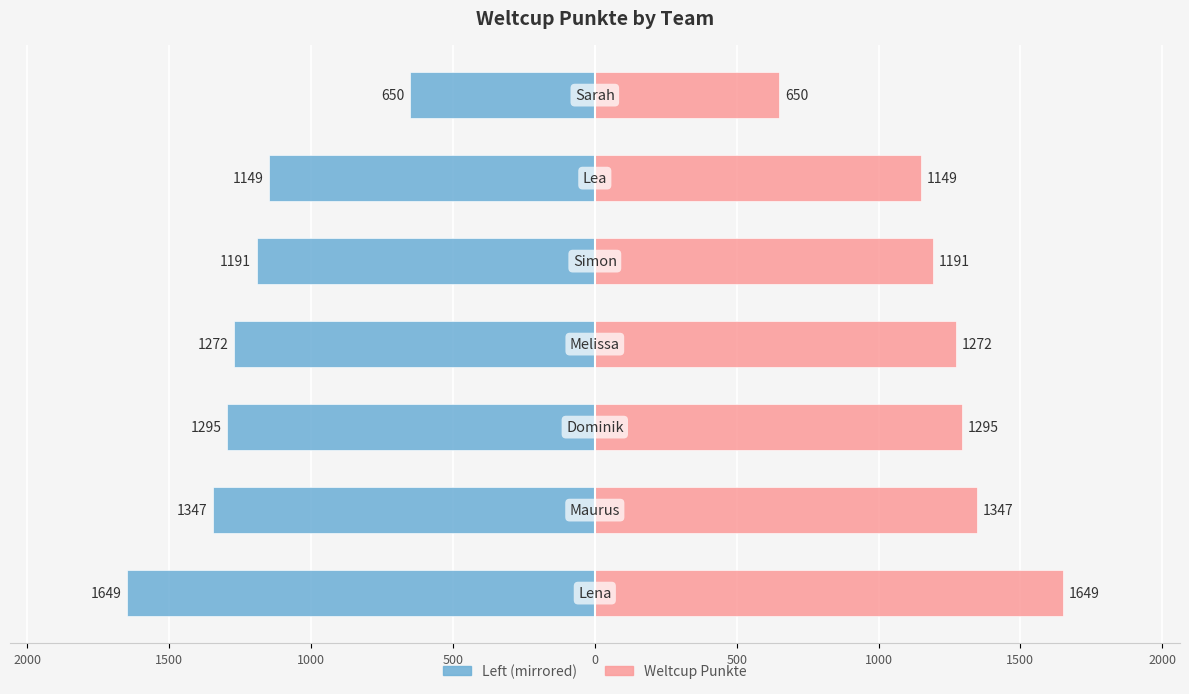

At 1500, list the series in order from largest to smallest.

Weltcup Punkte (Right), Weltcup Punkte (Left)